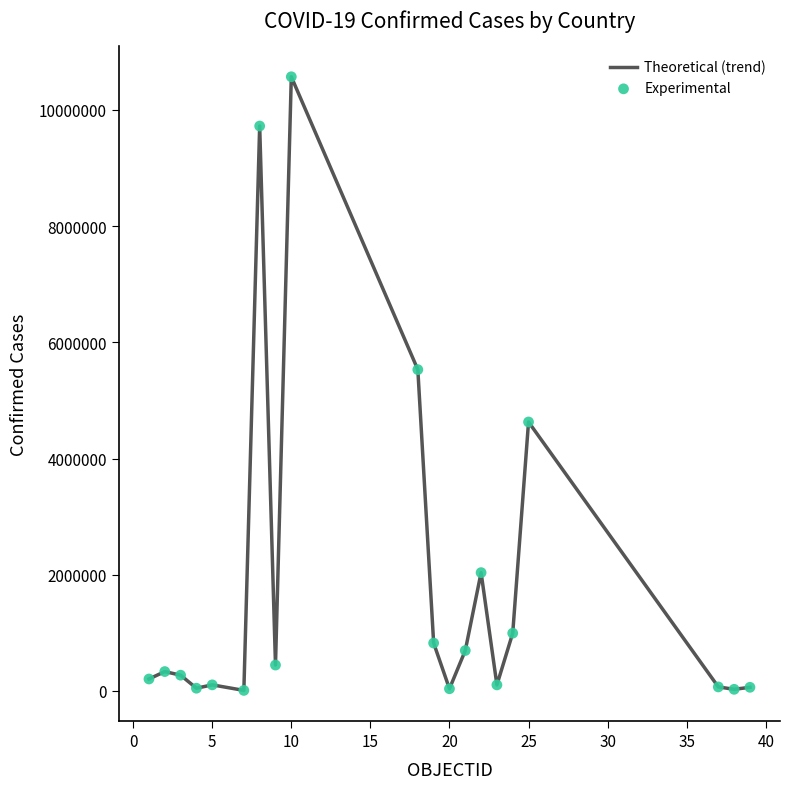

What is the greatest value displayed?

10571788